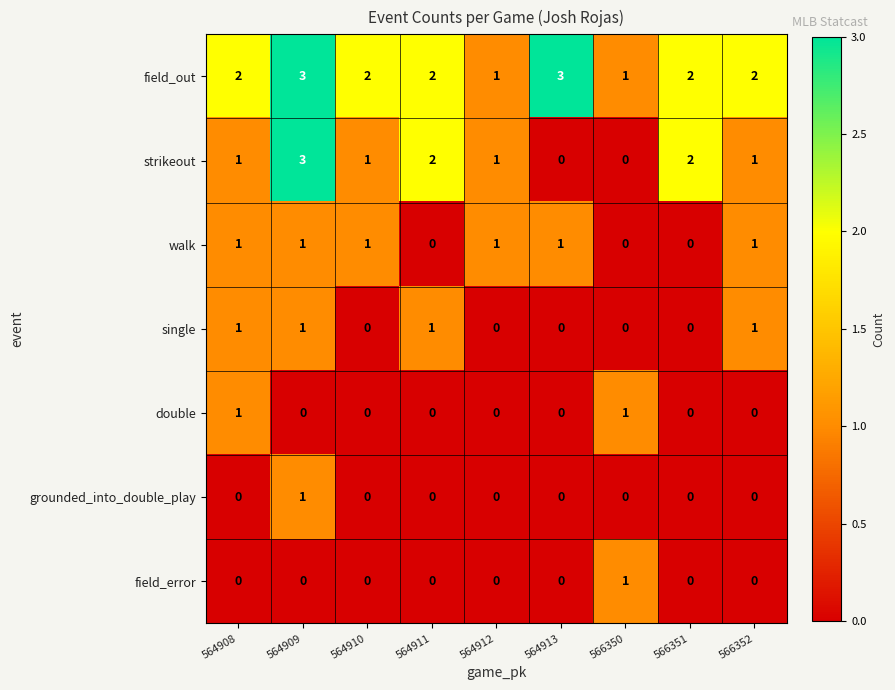

Count the field_error values in the range 0 to 1.

9